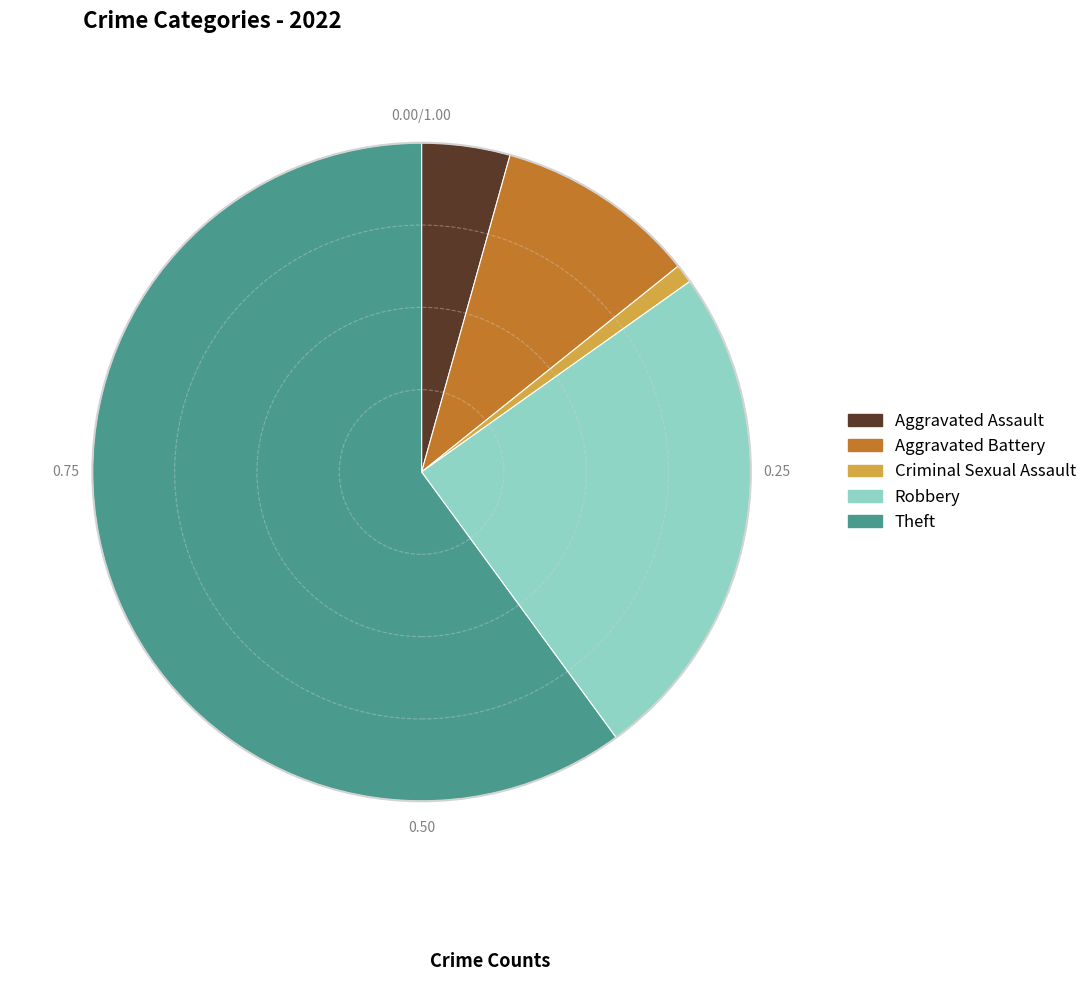

Is it true that Theft is 60% of the pie?

True